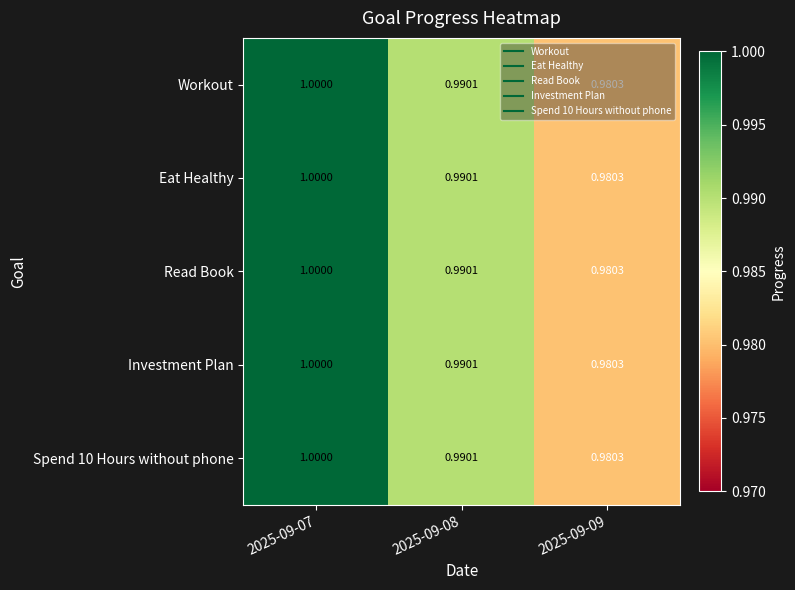

How many distinct data groups are displayed?

5